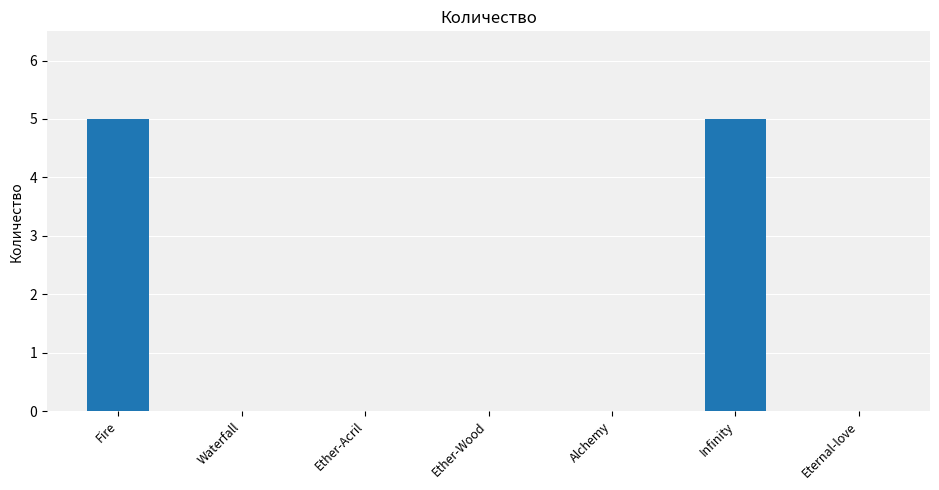

Is it true that the value at Fire is 5?

True